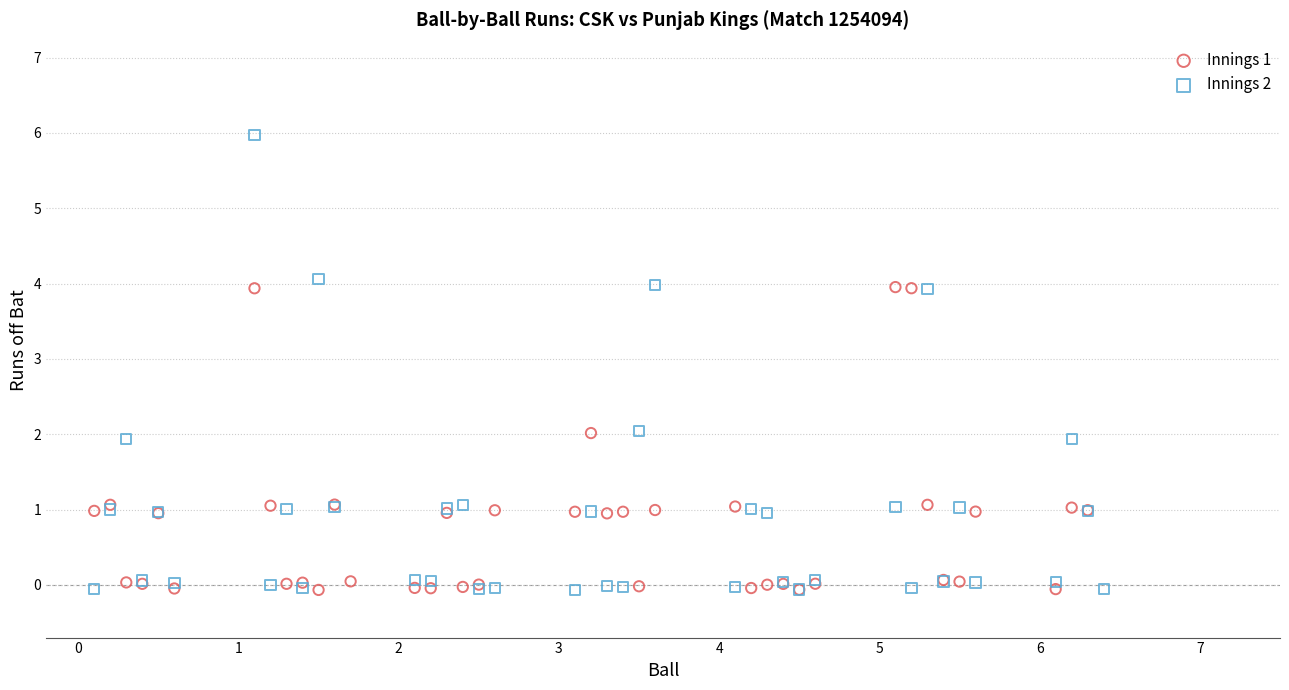

What are all the series names shown in the legend?

Innings 1, Innings 2